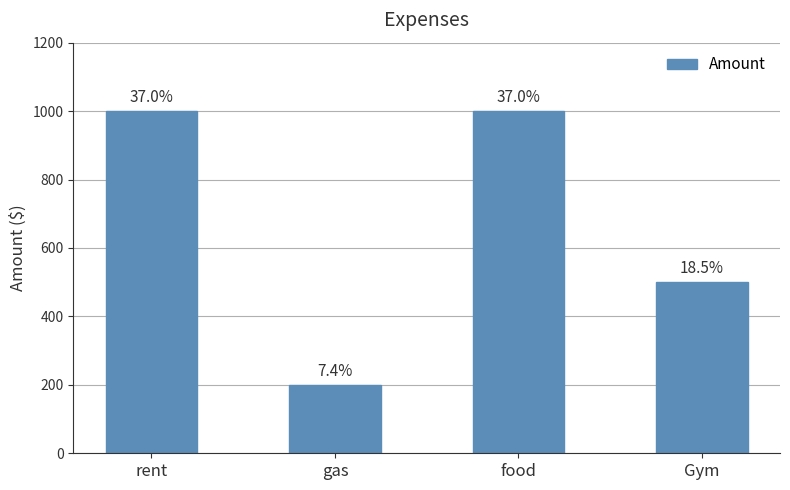

Count the values in the range 500 to 1000.

3